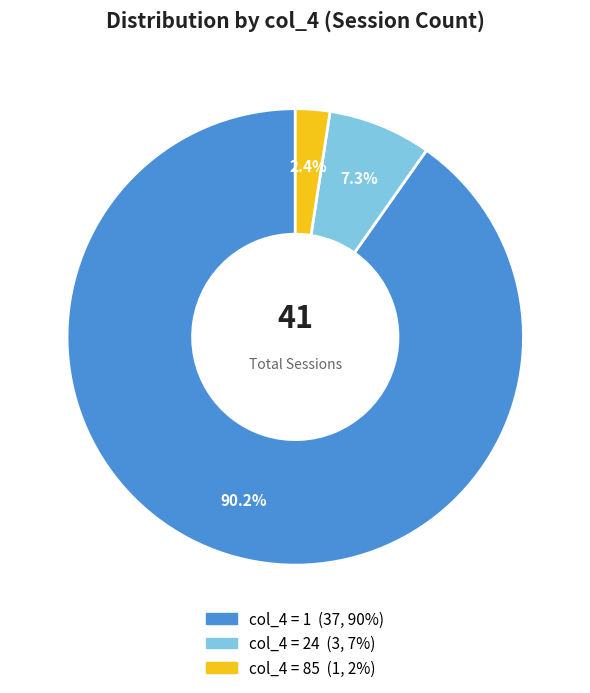

Is there any slice that represents more than half of the pie?

Yes